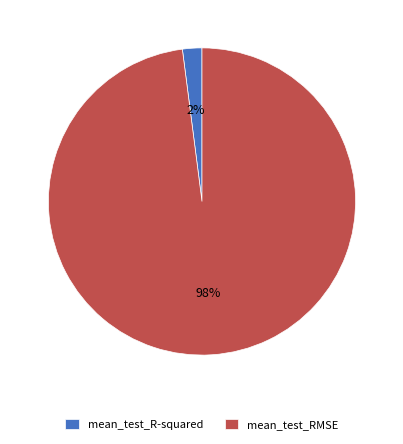

Count the number of slices in the pie.

2